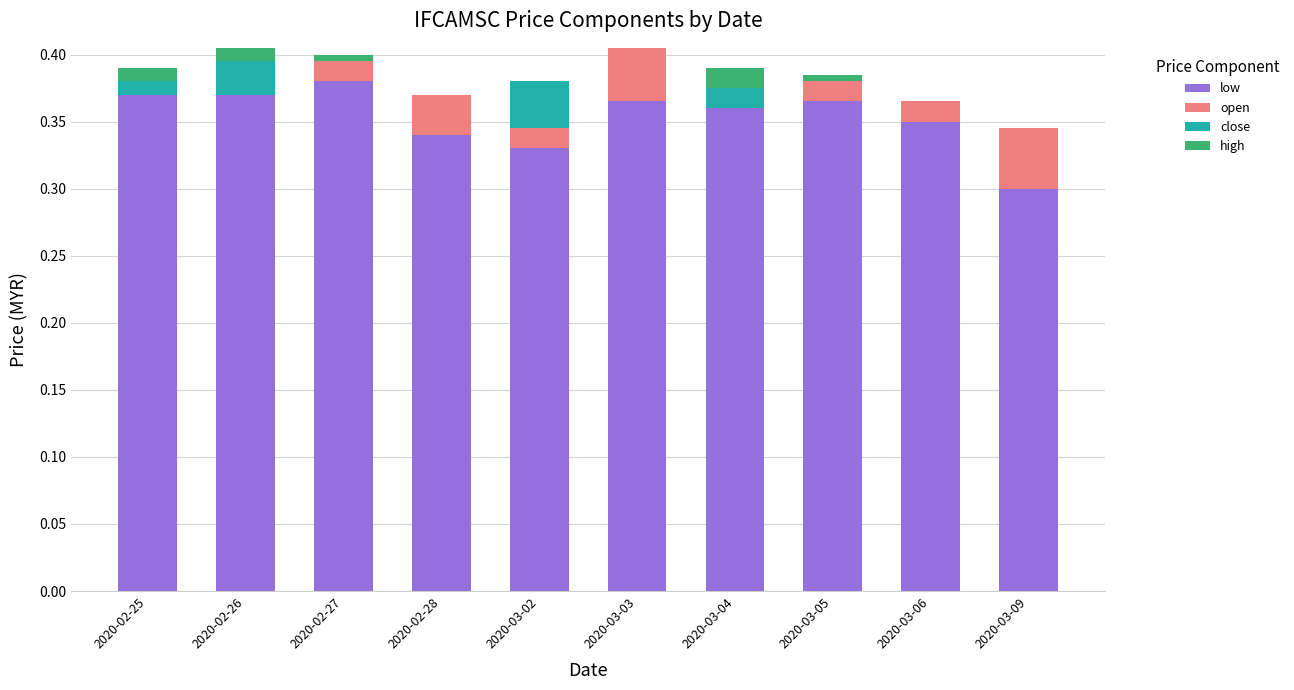

How many data points does each series have?

10